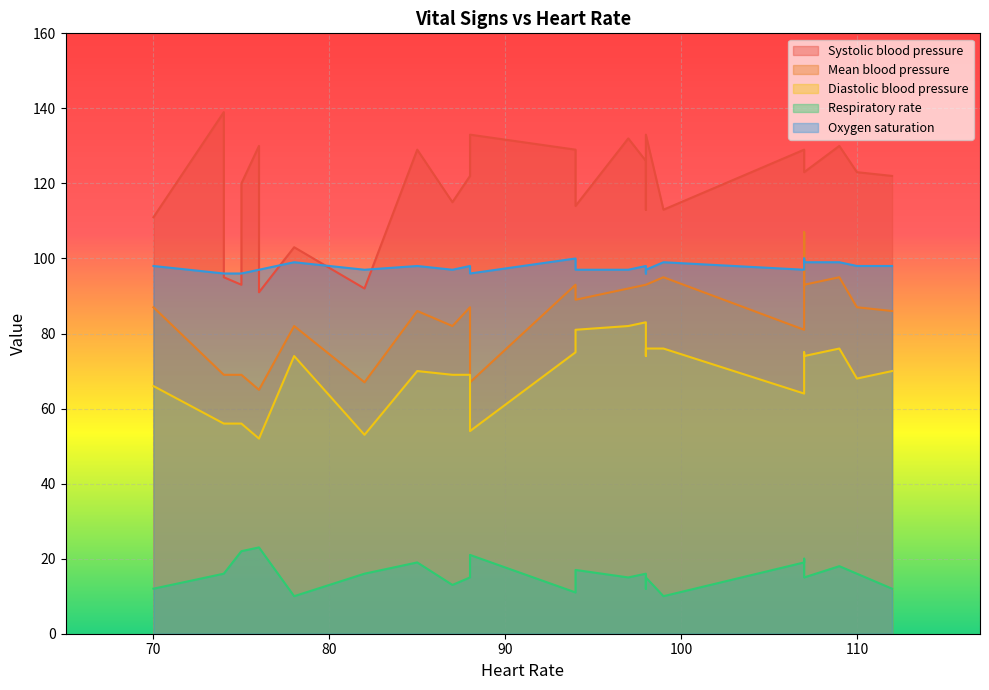

What is the difference between the maximum and second lowest values in the Respiratory rate series?

13